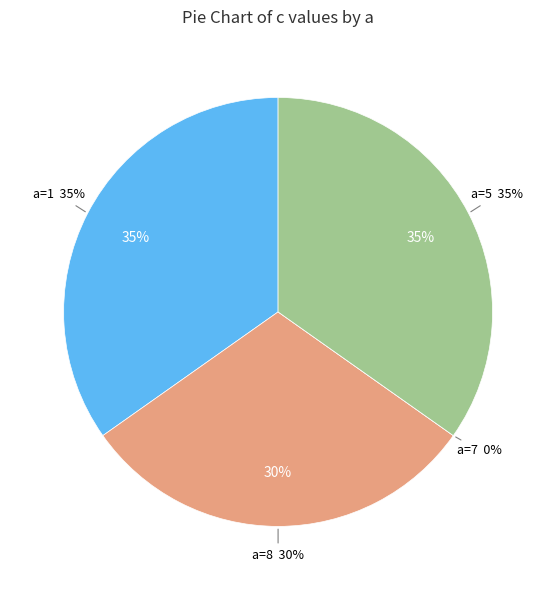

Which has a higher value, 5 or 1?

1